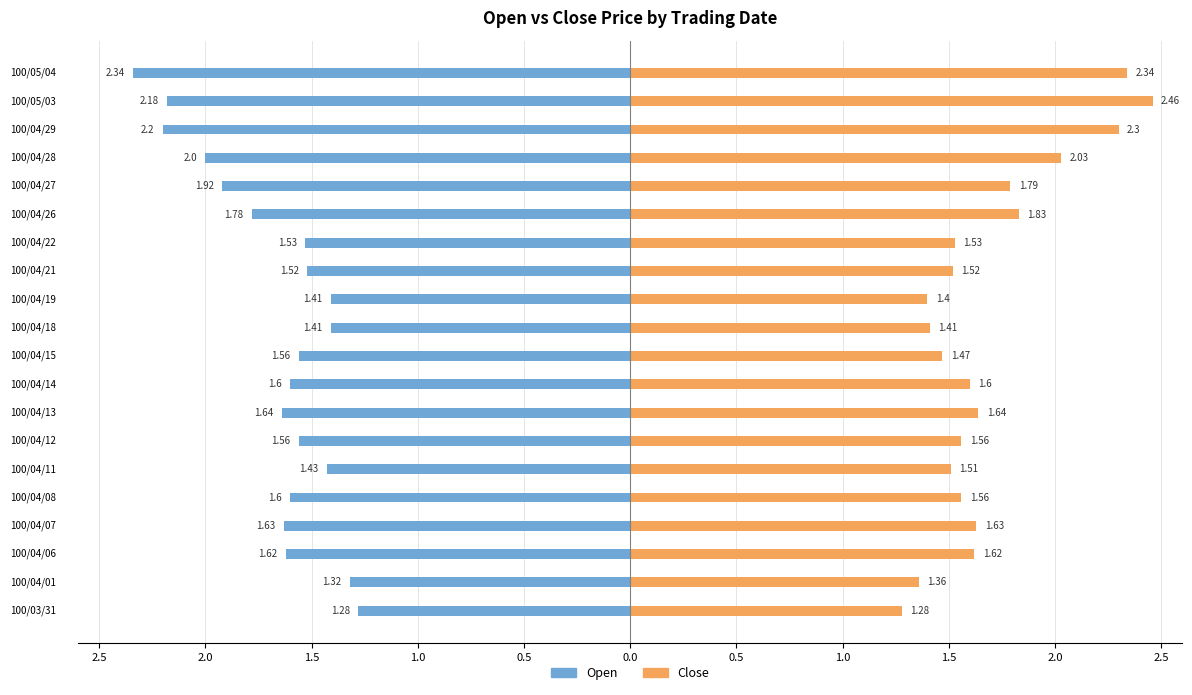

True or false: Close has a value of 1.6 at 0.5.

True